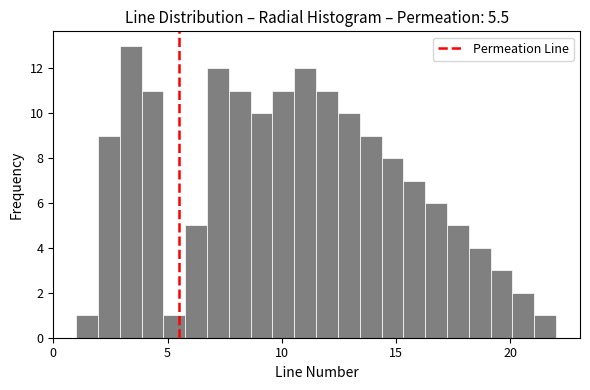

Read against the x-axis, roughly where is the centre of the tallest bar?

3.5